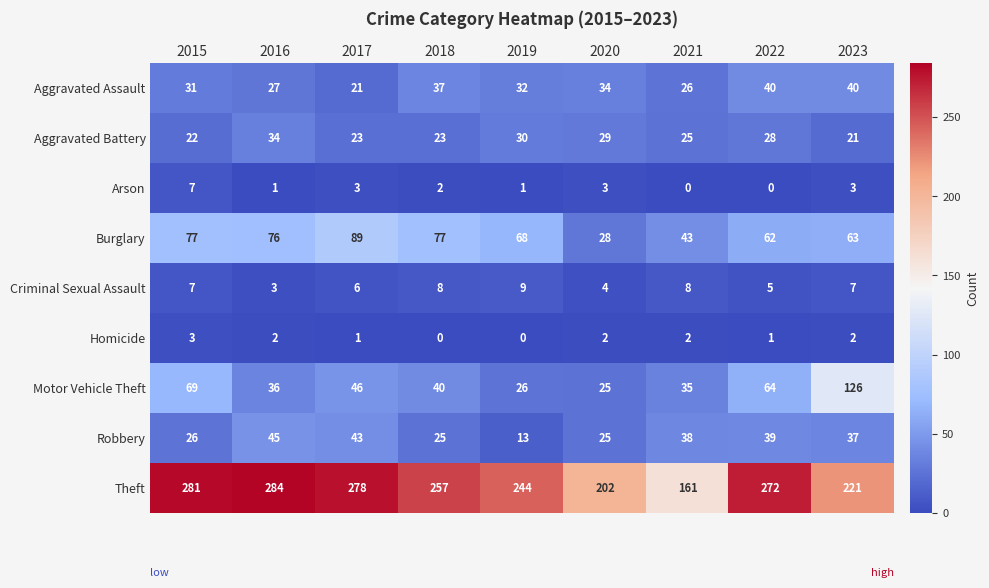

What is the sum of the Motor Vehicle Theft values at 2017 and 2015?

115